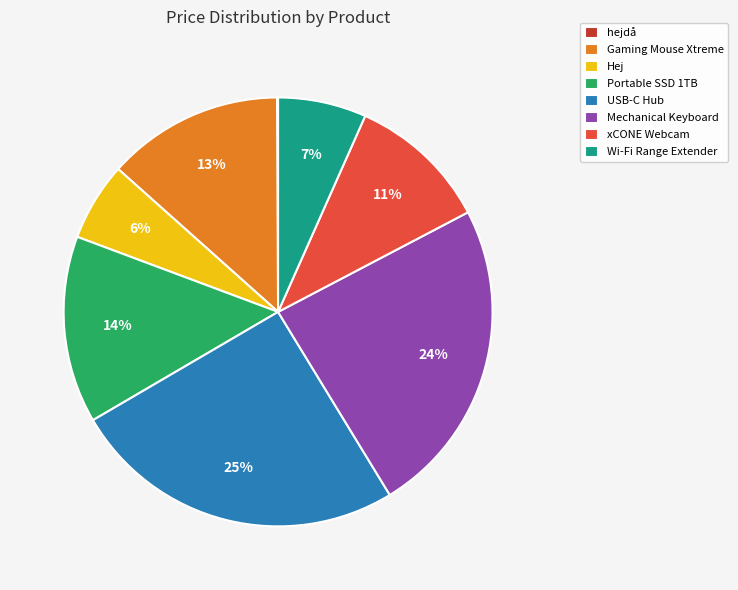

To the nearest percent, what is the combined percentage of Mechanical Keyboard and Hej?

30%